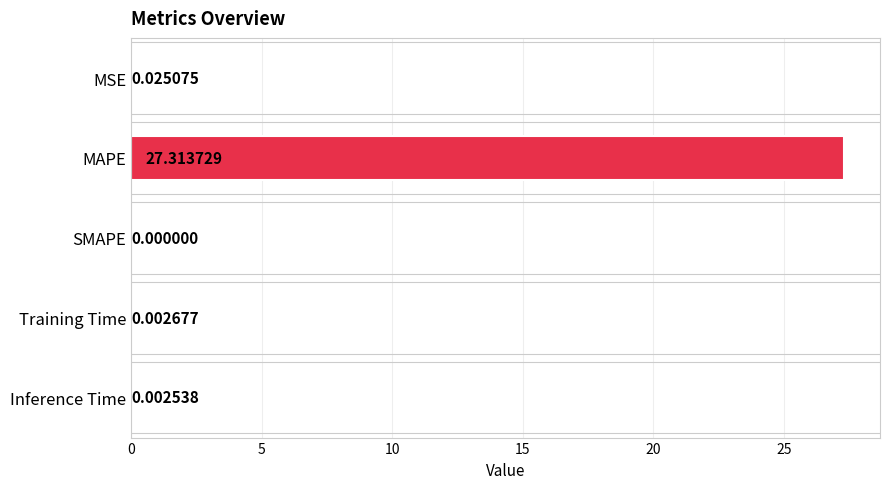

What is the sum of all values?

27.3